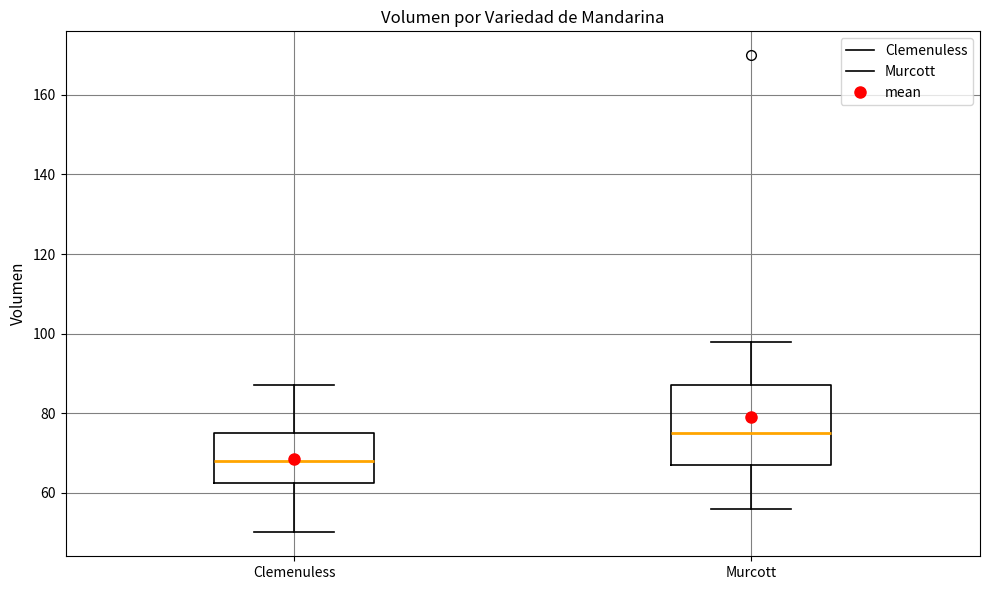

Which box has the lowest median line?

Clemenuless